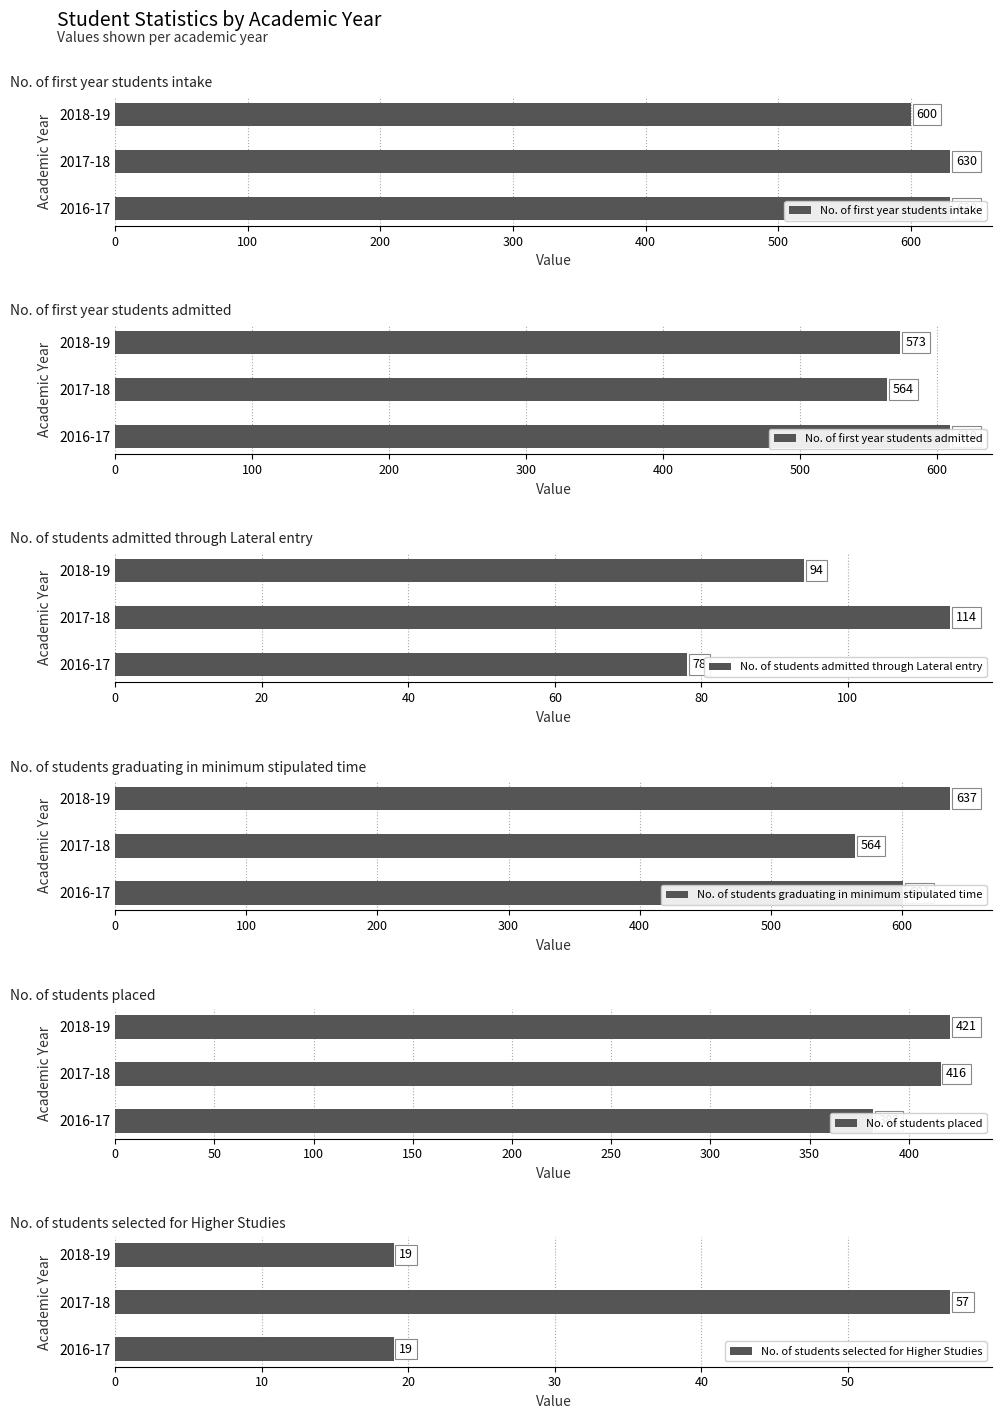

How many data points in No. of first year students intake are less than 630?

1